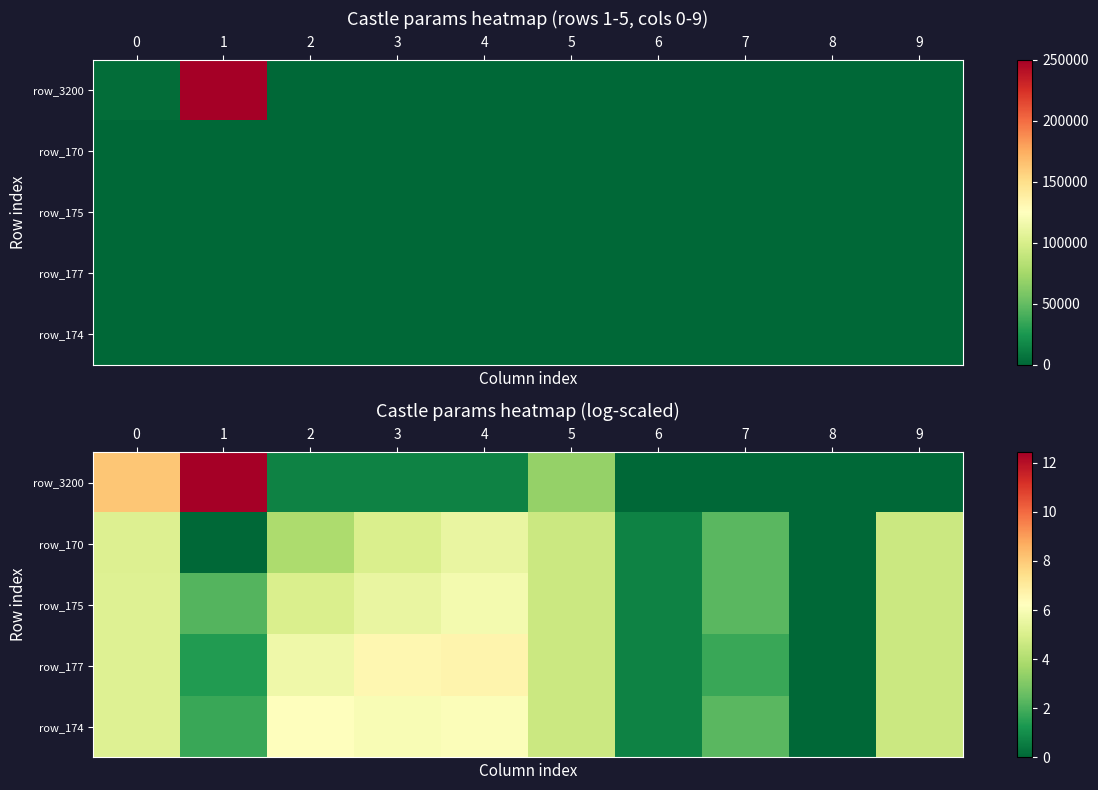

Count the number of categories in the chart.

10